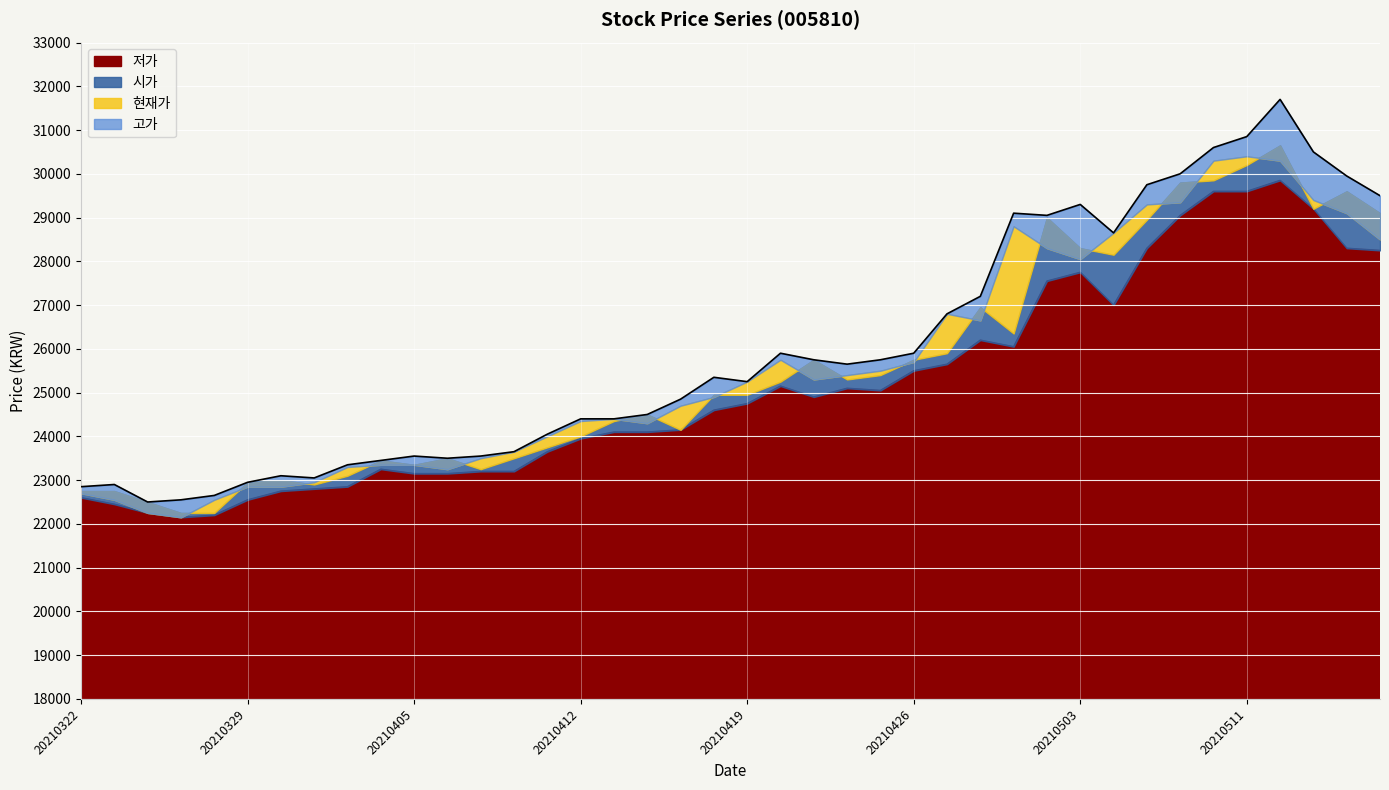

What are all the series names shown in the legend?

시가, 저가, 고가, 현재가